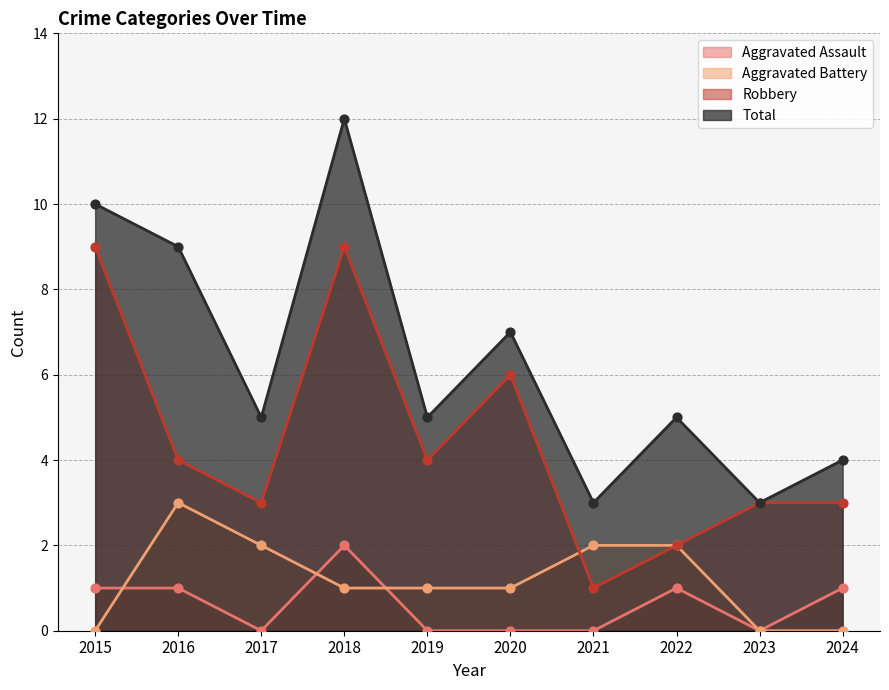

Which series contains the lowest Y value?

Aggravated Assault